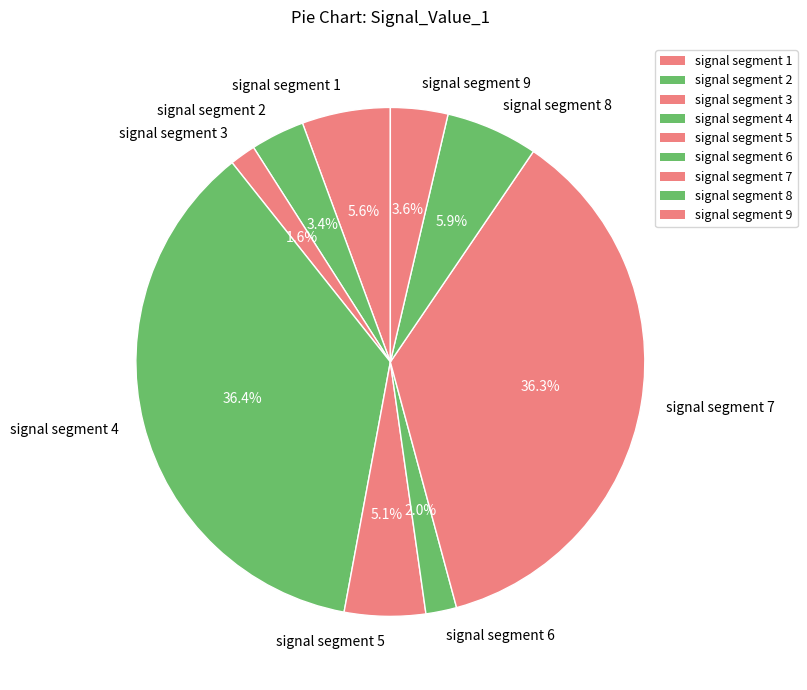

Is it true that signal segment 8 is 1% of the pie?

False